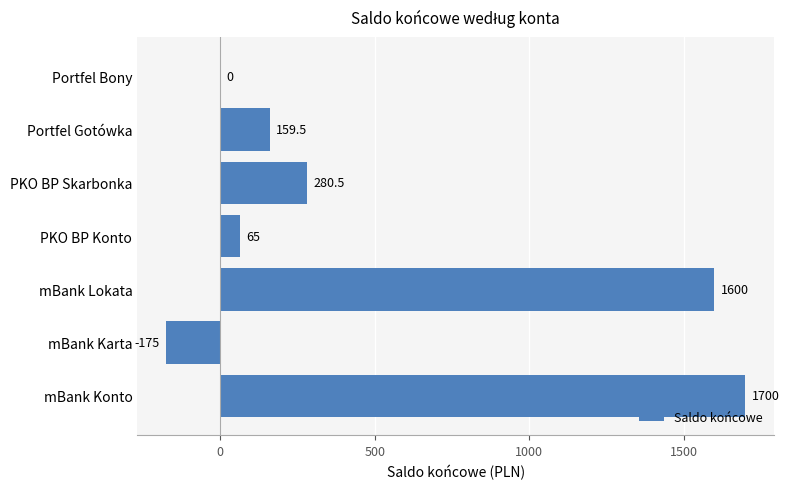

What is the sum of all values?

3630.0